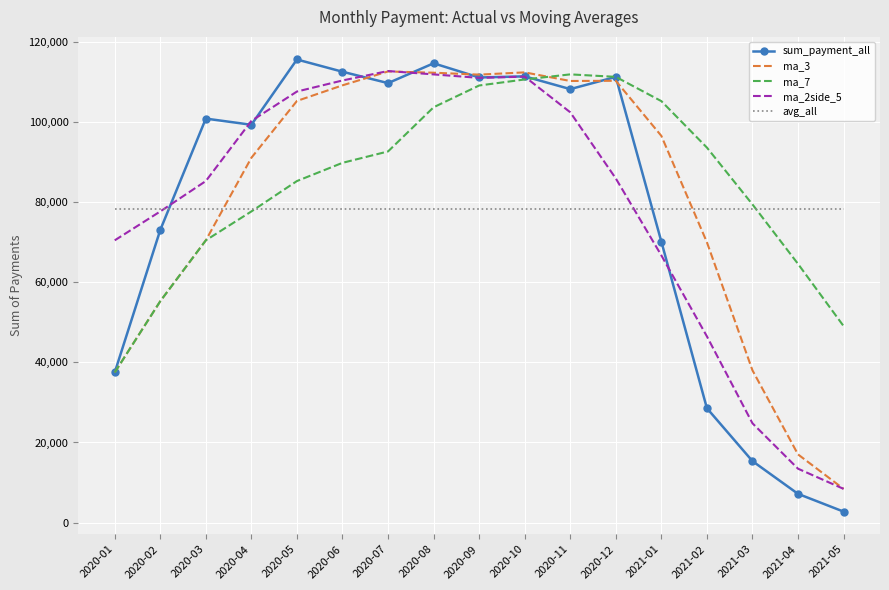

At which category does the chart reach its minimum across all series?

2021-05